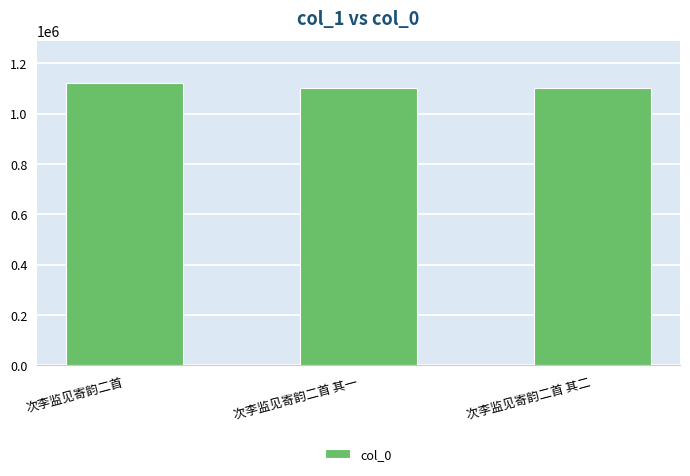

Approximately how many times larger is the value at 次李监见寄韵二首 compared to 次李监见寄韵二首 其二?

1.0